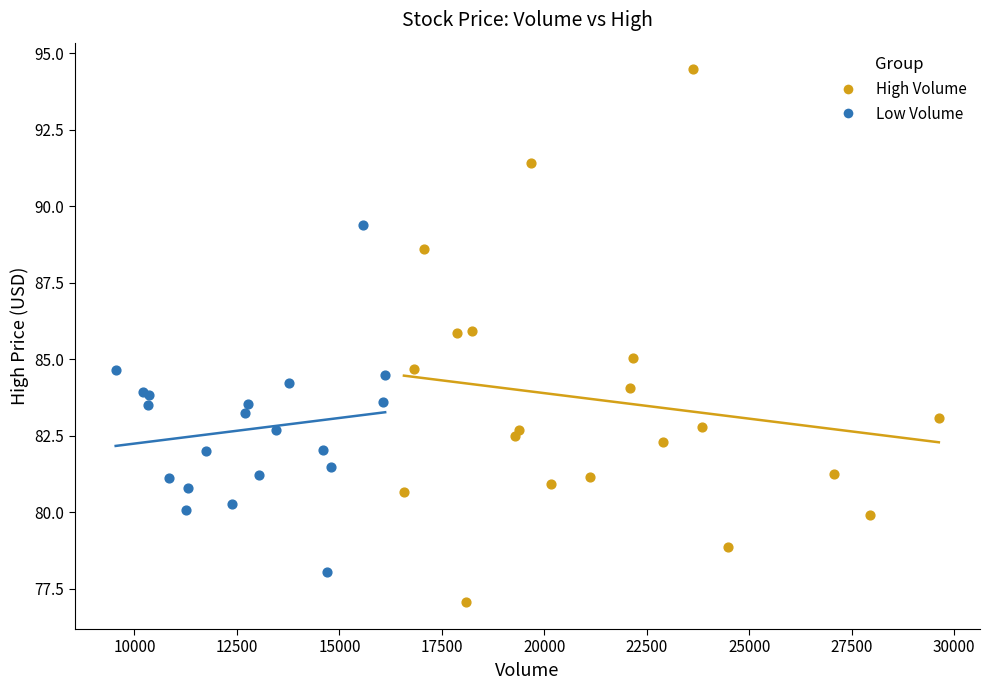

Which series has the widest spread of Y values?

High Volume